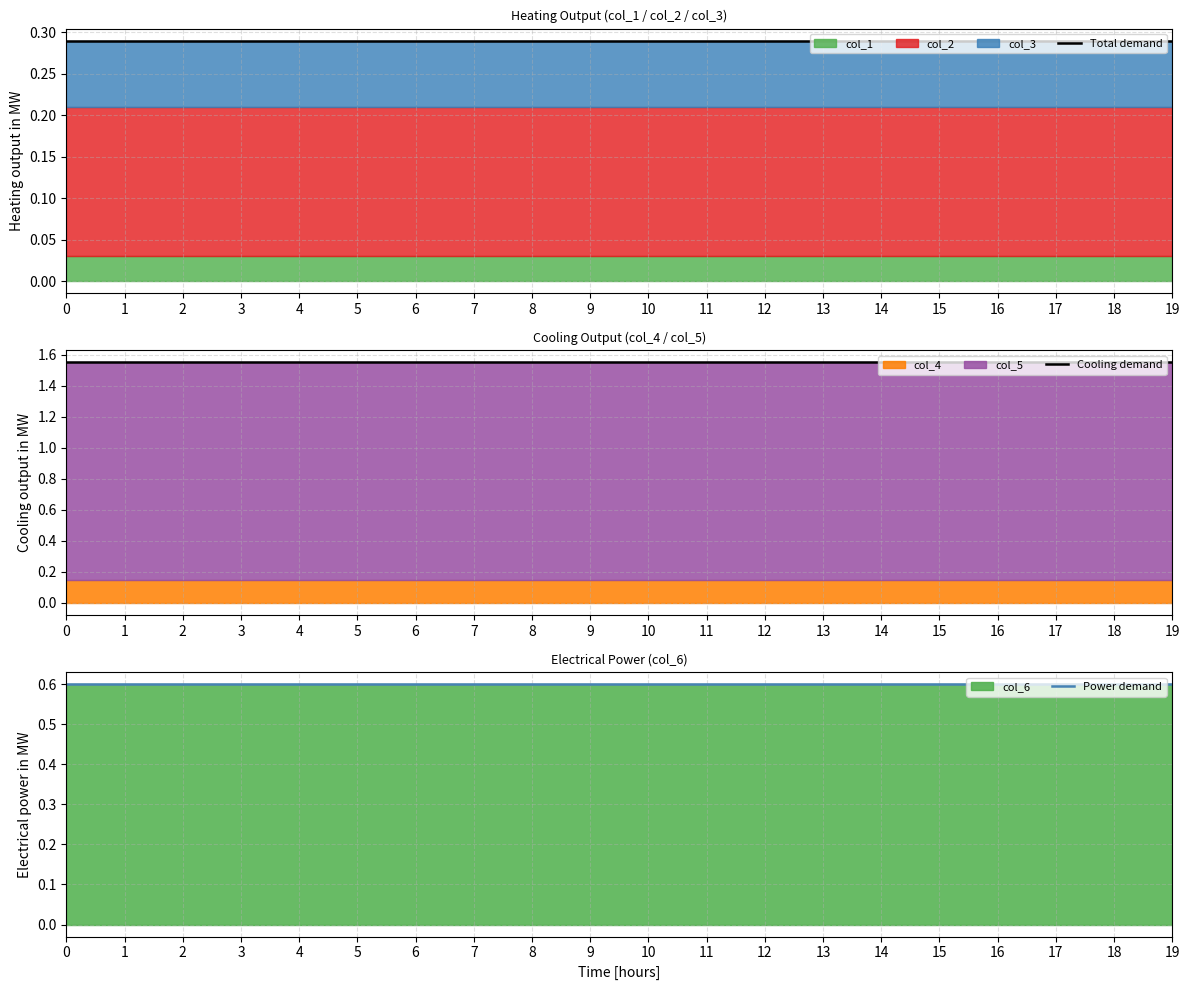

The value of Total demand at 4 is 0.3. True or false?

True